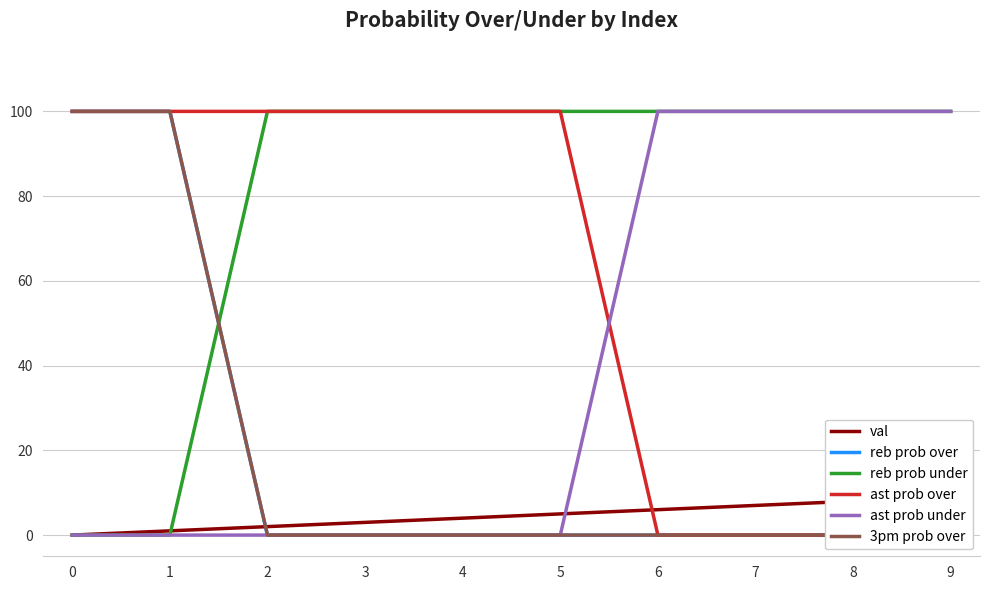

Is the value of reb prob over at 3 greater than the value of ast prob under at 8?

No